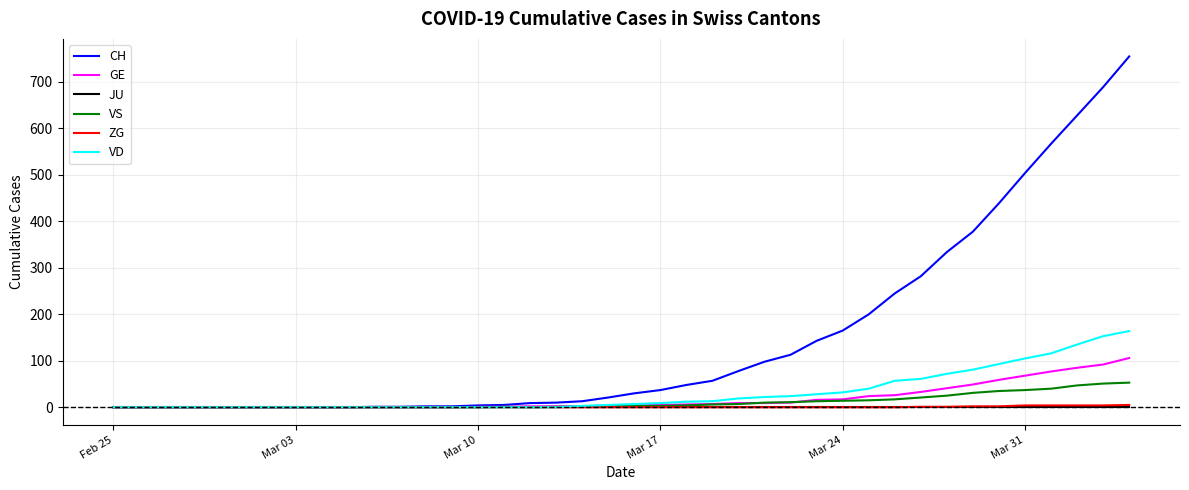

What is the greatest value displayed?

755